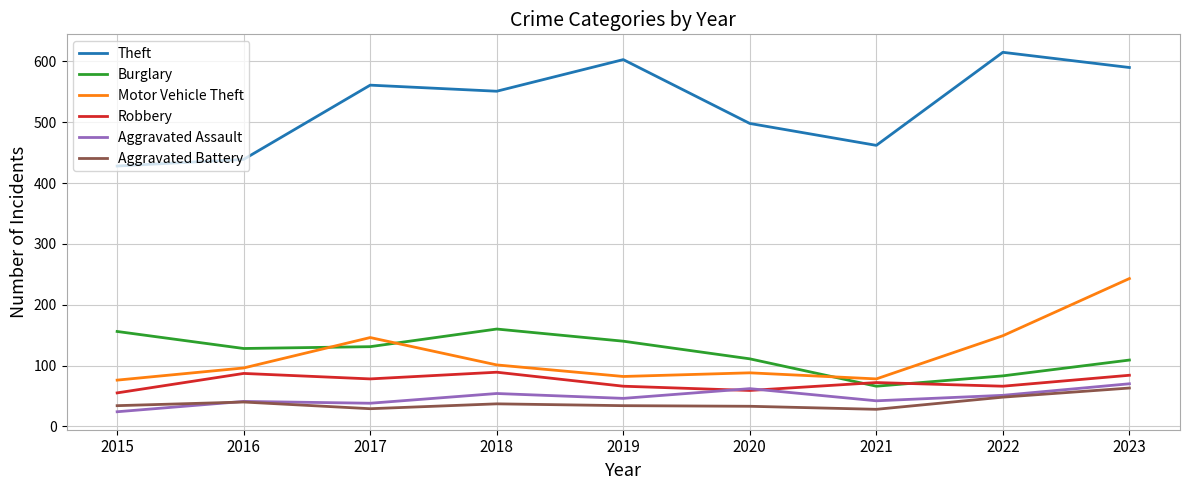

Where is the first local maximum for Burglary?

2018